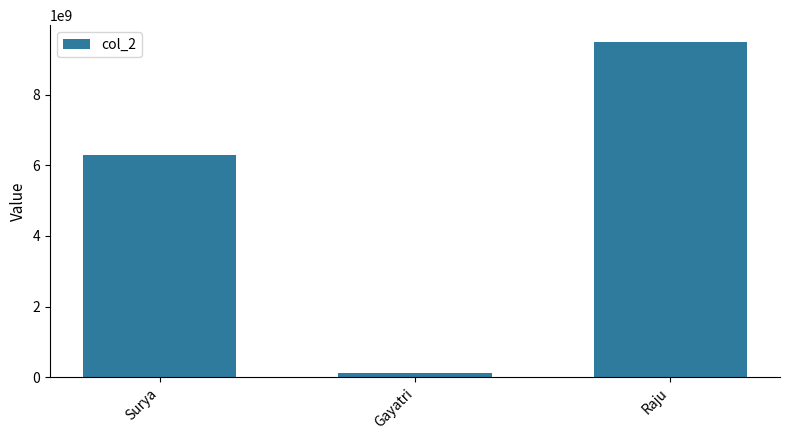

What is the value of the 2nd bar from the left?

123456789